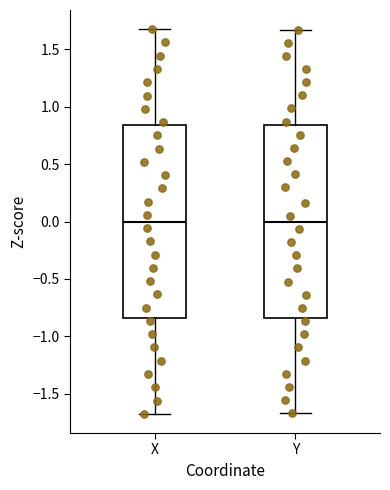

Where does the median line of the box for Y sit on the y-axis? The values are not printed on the chart, so give them approximately, as read against the axis.

0.00